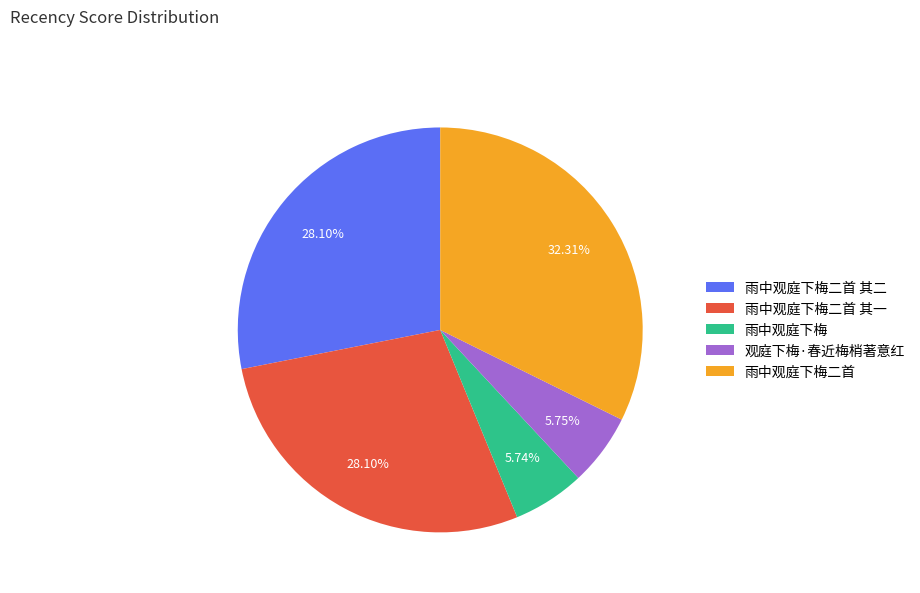

Is it true that 观庭下梅·春近梅梢著意红 is 13% of the pie?

False